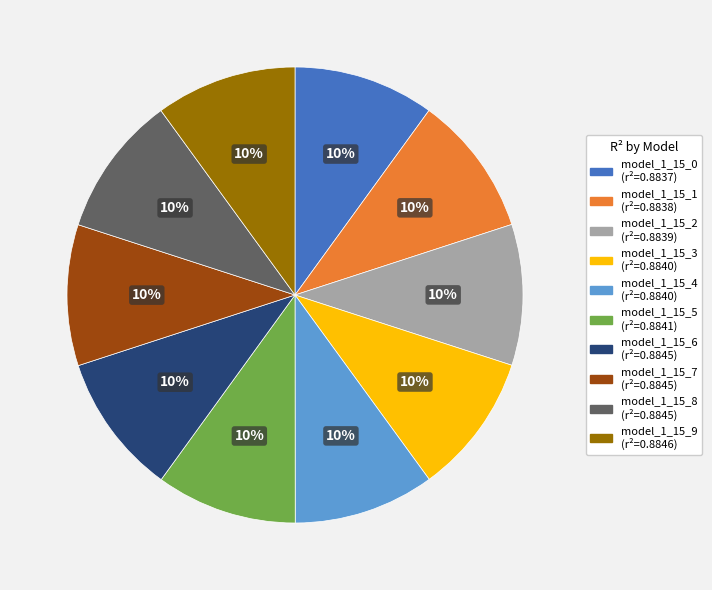

Do model_1_15_5 and model_1_15_9 together represent more than half of the pie?

No